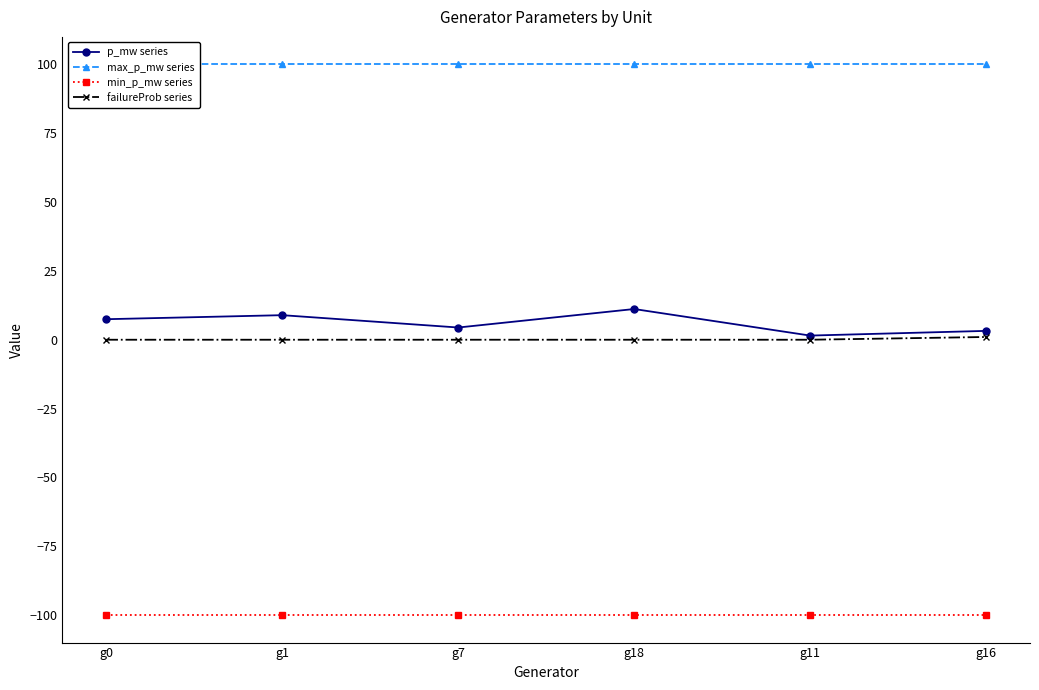

What is the total value across all series at g16?

4.2